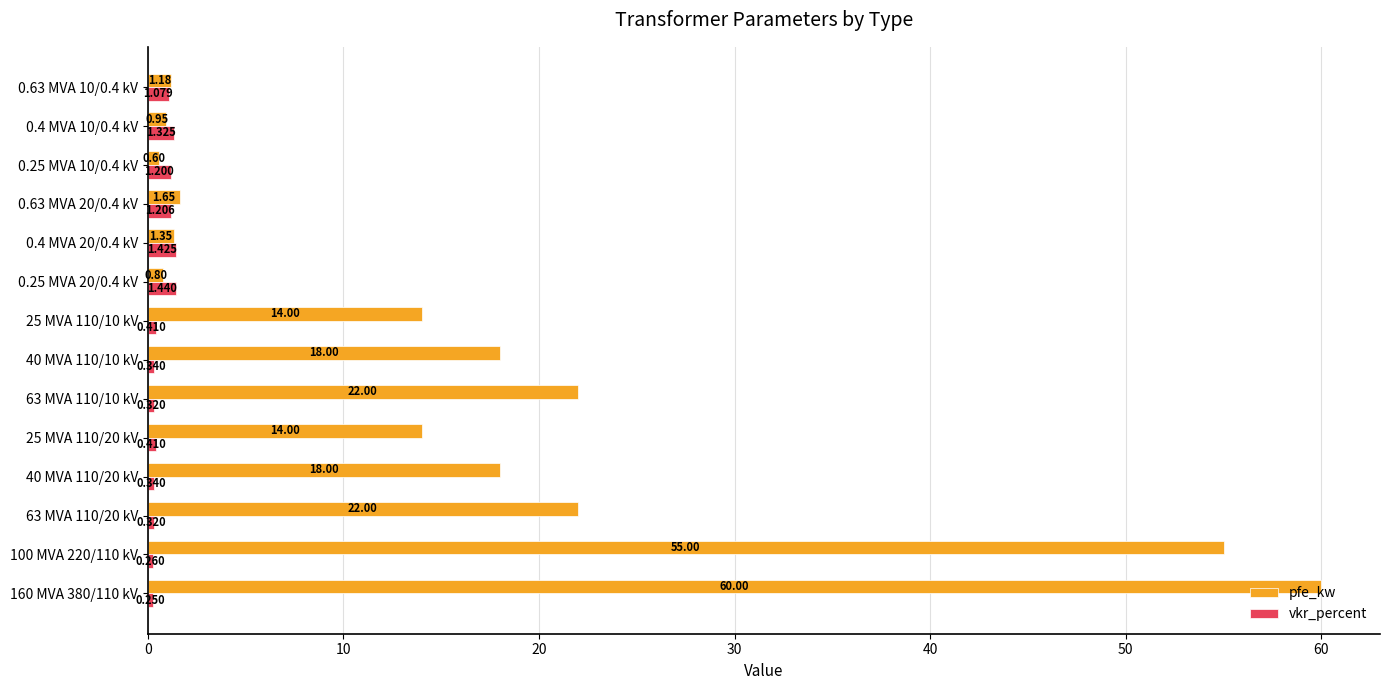

Is the value of pfe_kw at 100 MVA 220/110 kV greater than the value of vkr_percent at 0.4 MVA 10/0.4 kV?

Yes